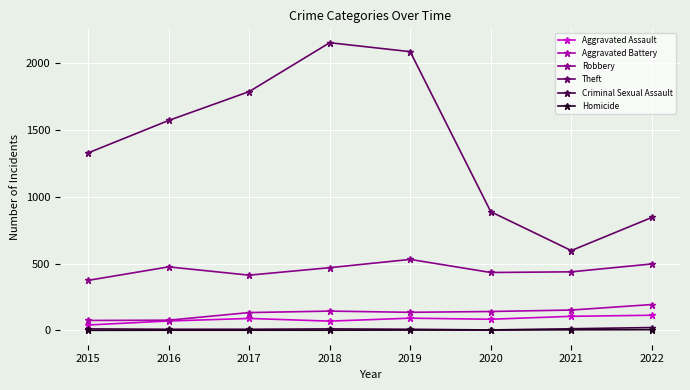

What is the spread (max minus min) of values at 2017?

1786